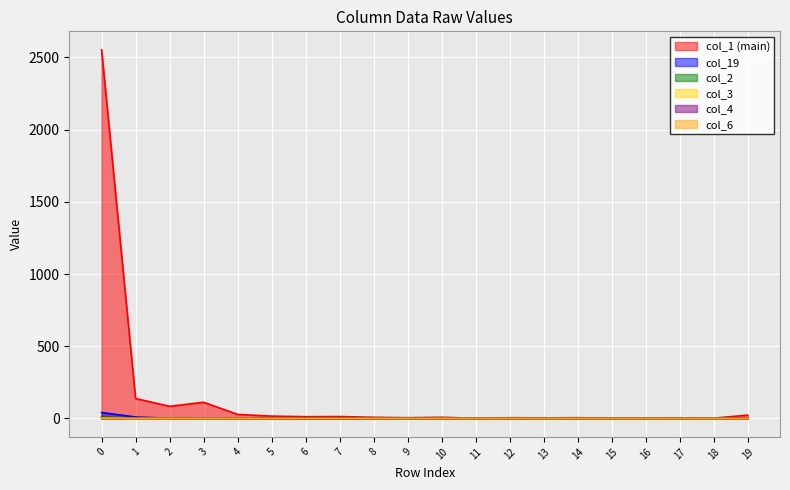

Reading left to right, list all the values displayed in this chart.

col_1: 0=2553	1=138	2=84	3=112	4=28	5=16	6=12	7=13	8=8	9=5	10=8	11=1	12=5	13=4	14=5	15=3	16=2	17=4	18=2	19=23
col_19: 0=41	1=10	2=1	3=1	4=0	5=1	6=0	7=0	8=0	9=0	10=0	11=0	12=0	13=0	14=0	15=0	16=0	17=0	18=0	19=0
col_2: 0=12	1=1	2=1	3=0	4=1	5=0	6=0	7=0	8=0	9=0	10=0	11=0	12=0	13=0	14=0	15=0	16=0	17=0	18=0	19=0
col_3: 0=4	1=0	2=0	3=0	4=0	5=0	6=0	7=0	8=0	9=0	10=0	11=0	12=0	13=0	14=0	15=0	16=0	17=0	18=0	19=0
col_4: 0=1	1=0	2=0	3=0	4=0	5=0	6=0	7=0	8=0	9=0	10=0	11=0	12=0	13=0	14=0	15=0	16=0	17=0	18=0	19=1
col_6: 0=2	1=0	2=0	3=0	4=0	5=0	6=0	7=0	8=0	9=0	10=0	11=0	12=0	13=0	14=0	15=0	16=0	17=0	18=0	19=0